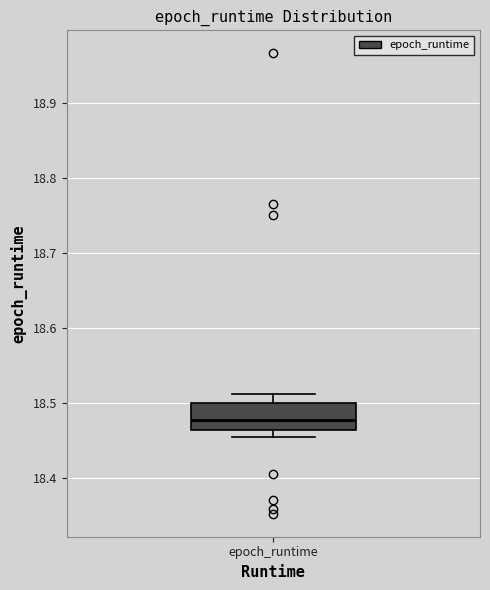

Where is the lower edge of the box for epoch_runtime on the y-axis? The values are not printed on the chart, so give them approximately, as read against the axis.

18.46